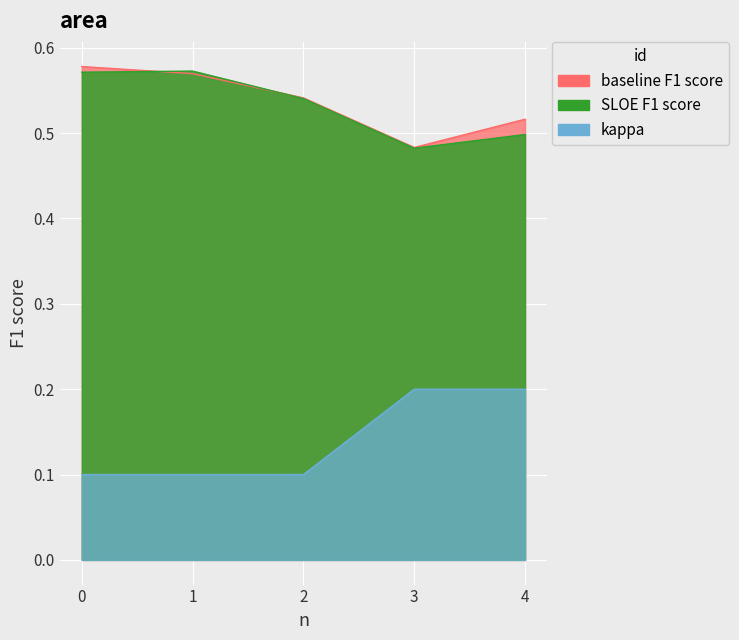

Count the number of categories in the chart.

5